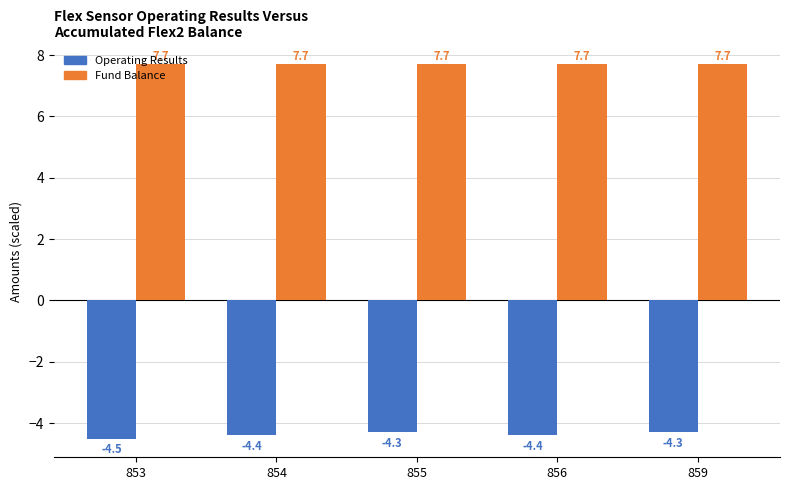

Reading left to right, what are all the values shown in this chart?

Operating Results: -4.5	-4.4	-4.3	-4.4	-4.3
Fund Balance: 7.7	7.7	7.7	7.7	7.7